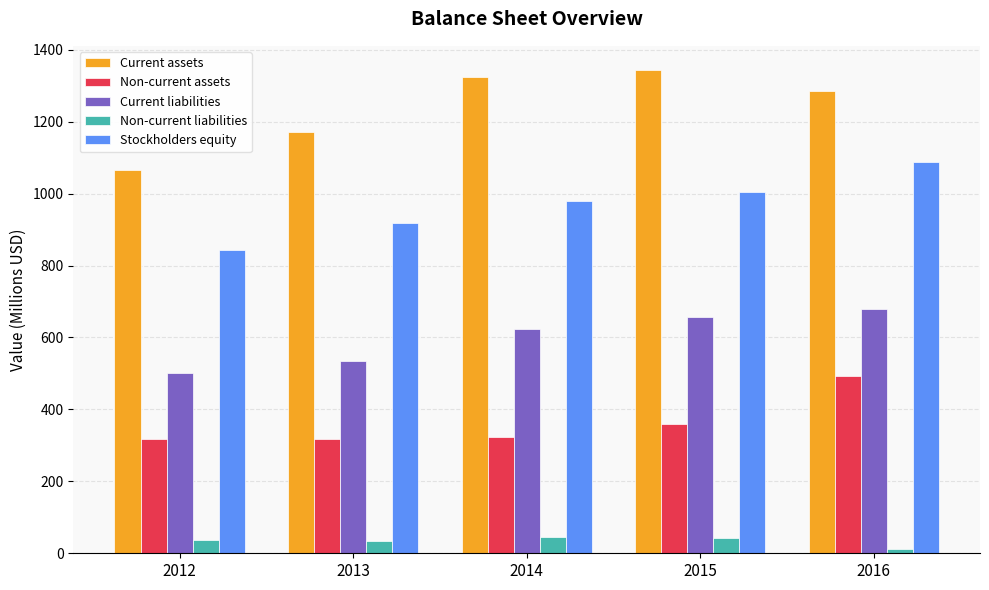

Which series changed the most between 2012 and 2014?

Current assets